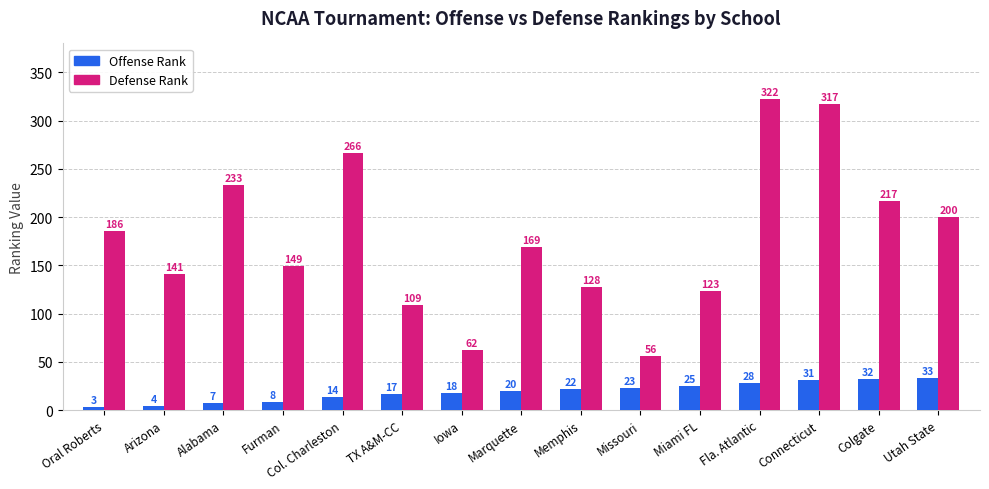

What position from the right is Iowa?

9